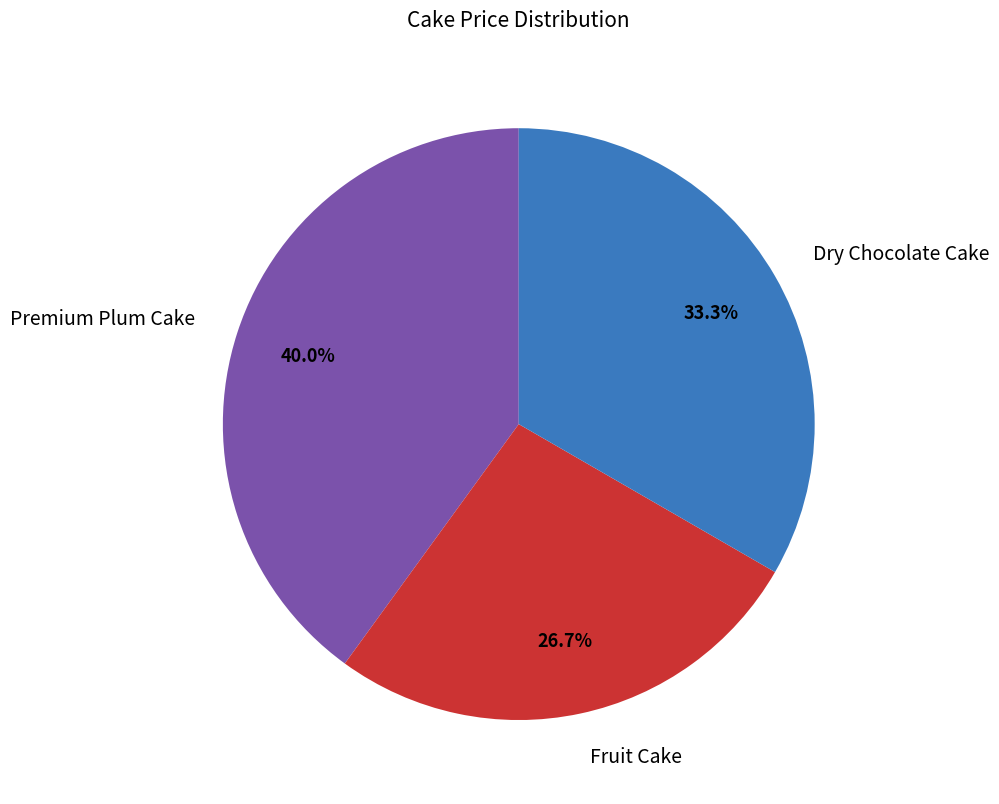

To the nearest percent, what is the combined percentage of Dry Chocolate Cake and Premium Plum Cake?

73%